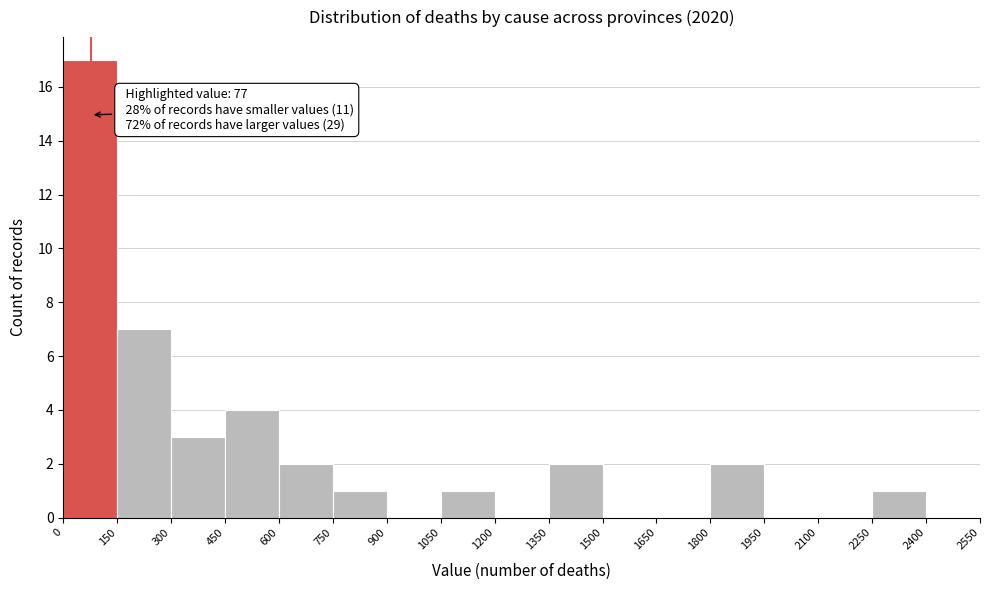

Which range on the x-axis has the tallest bar?

0 to 150